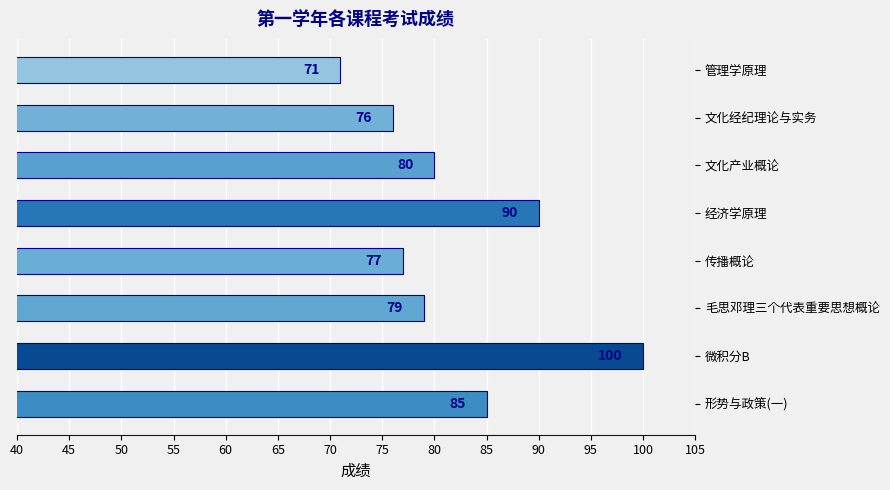

Rank the categories by value from highest to lowest.

微积分B, 经济学原理, 形势与政策(一), 文化产业概论, 毛思邓理三个代表重要思想概论, 传播概论, 文化经纪理论与实务, 管理学原理